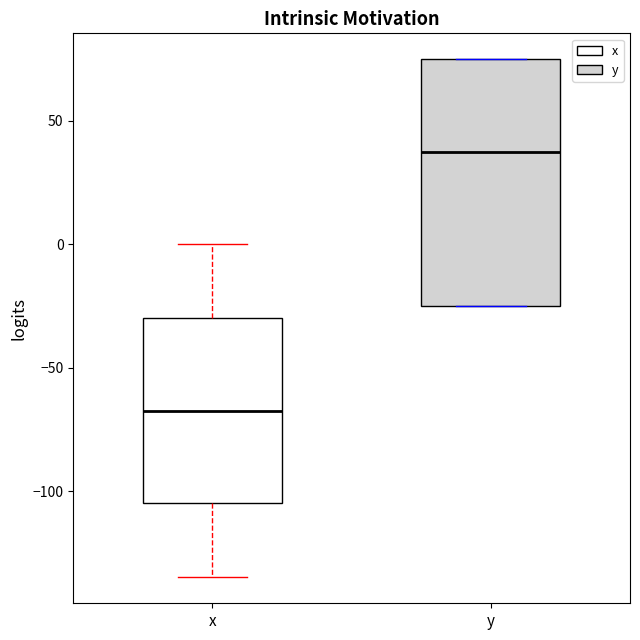

Which box's median line is the lowest?

x